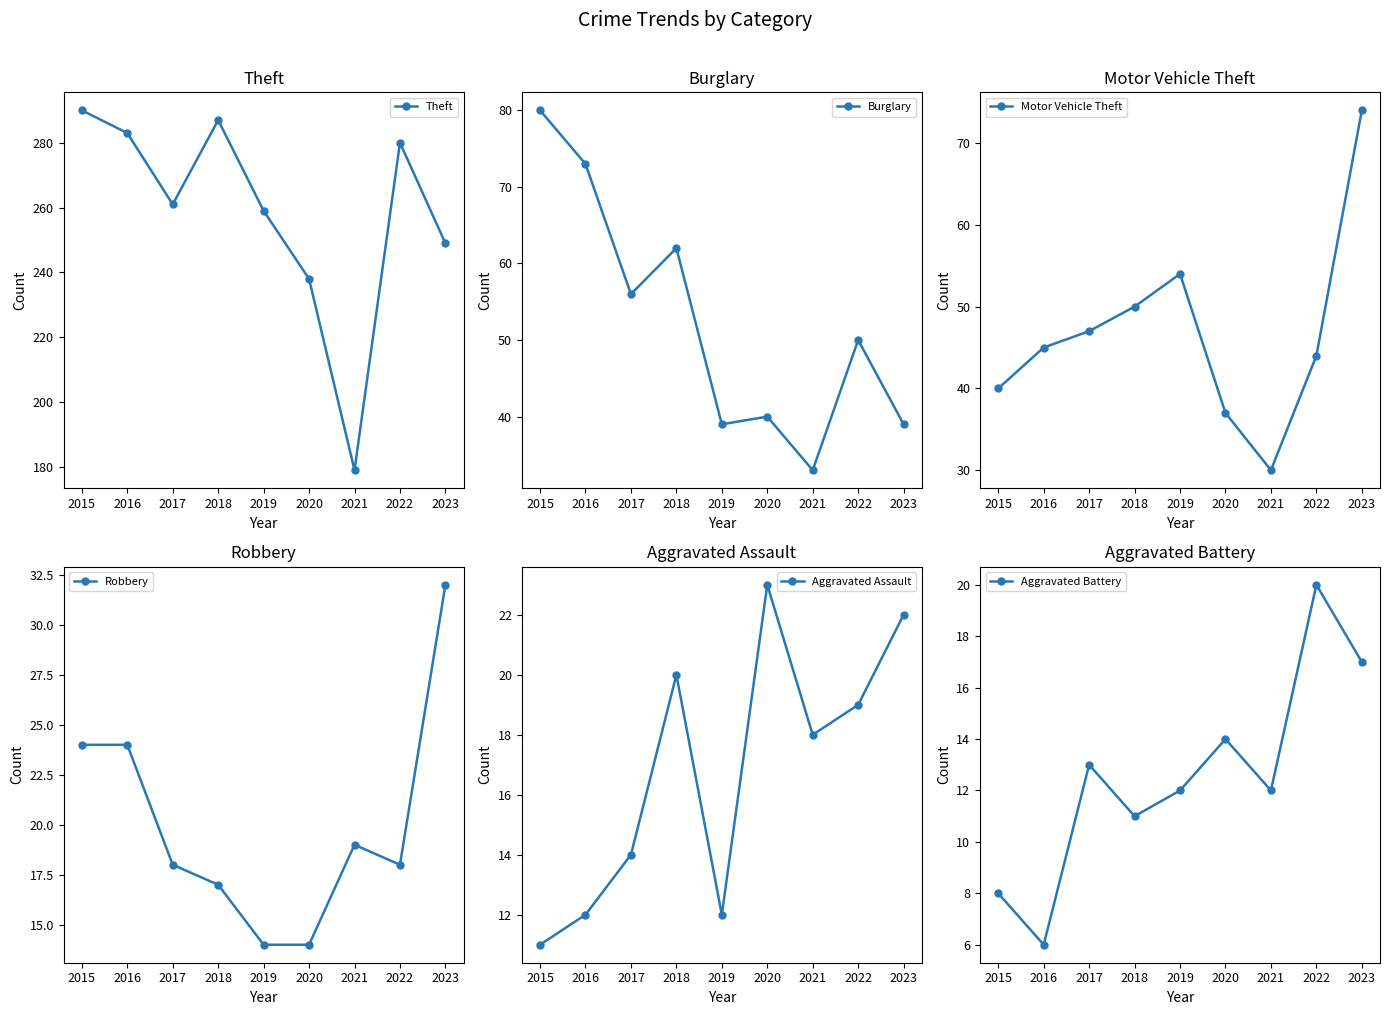

How many interior local valleys does the Aggravated Battery series have?

3